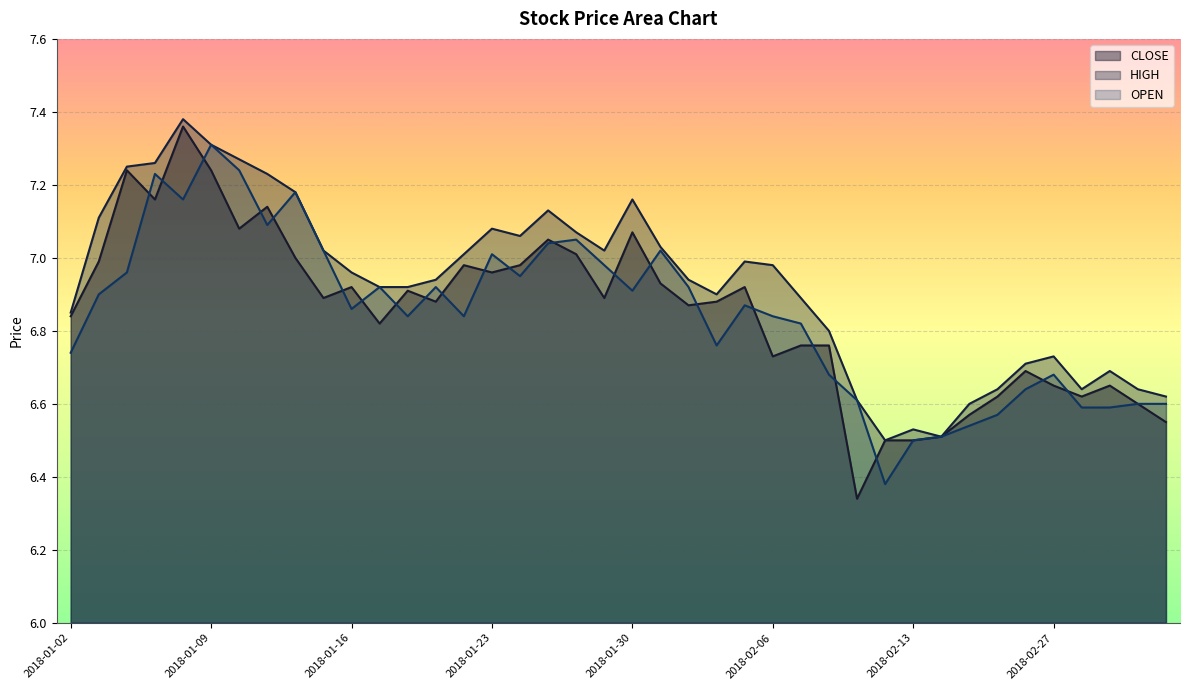

What is the label of the 25th point from the left?

2018-02-05